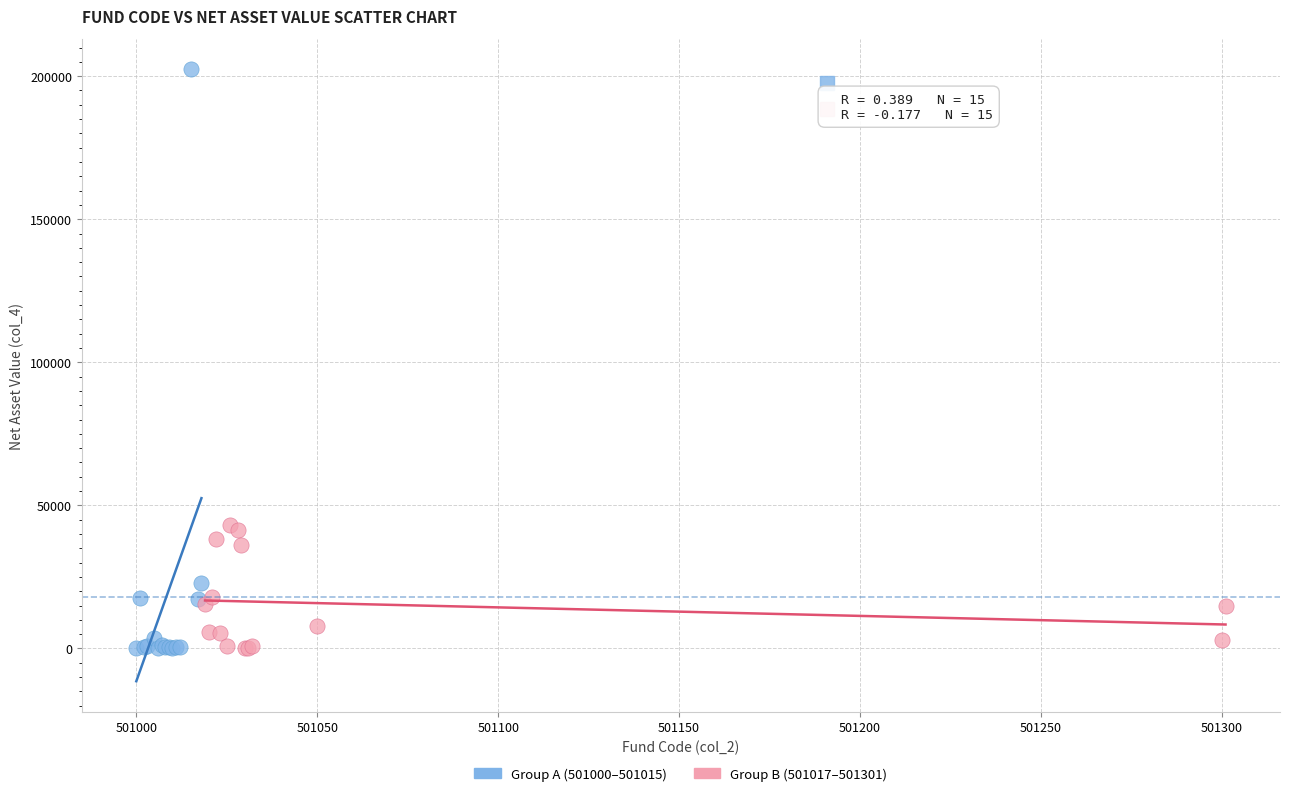

Which series has the widest spread of Y values?

Group A (501000–501015)